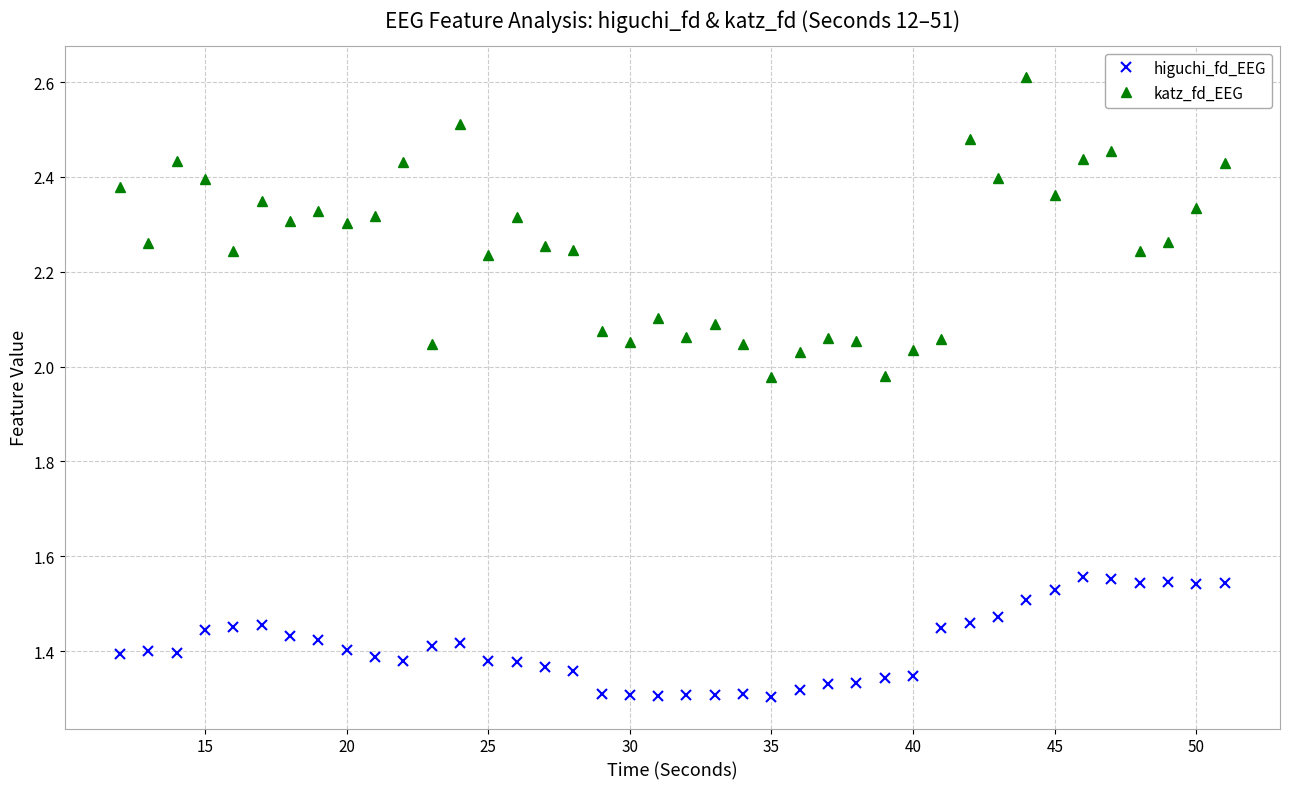

What is the sum of all higuchi_fd_EEG values?

56.4